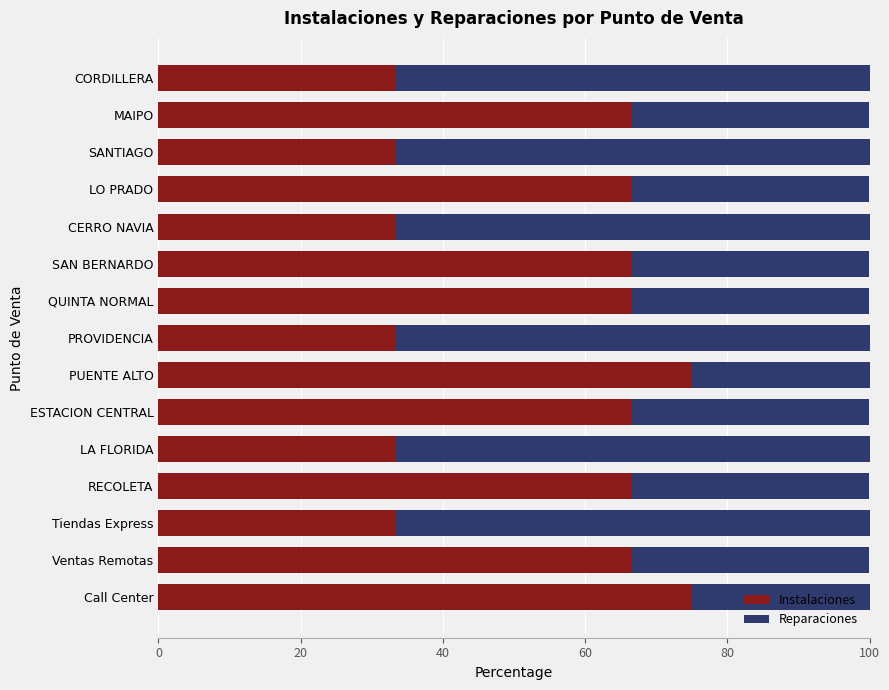

What is the difference between the maximum and minimum values in the Instalaciones series?

41.7